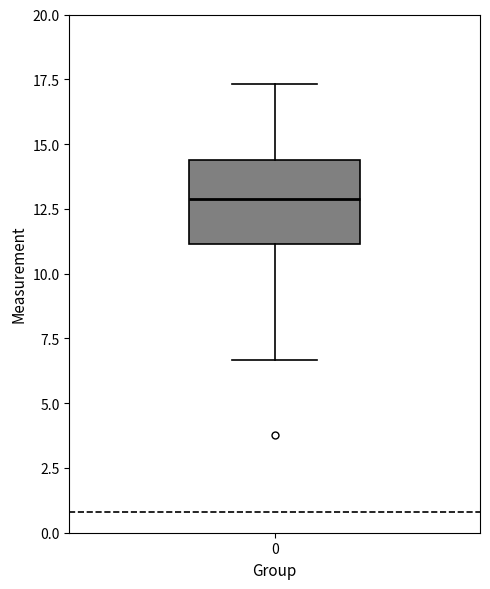

Read this box plot against the y-axis: the position of the median line, the range covered by the box, and the ends of both whiskers. The values are not printed on the chart, so give them approximately, as read against the axis.

median 13.0, box 11.0 to 14.5, whiskers 6.5 to 17.5